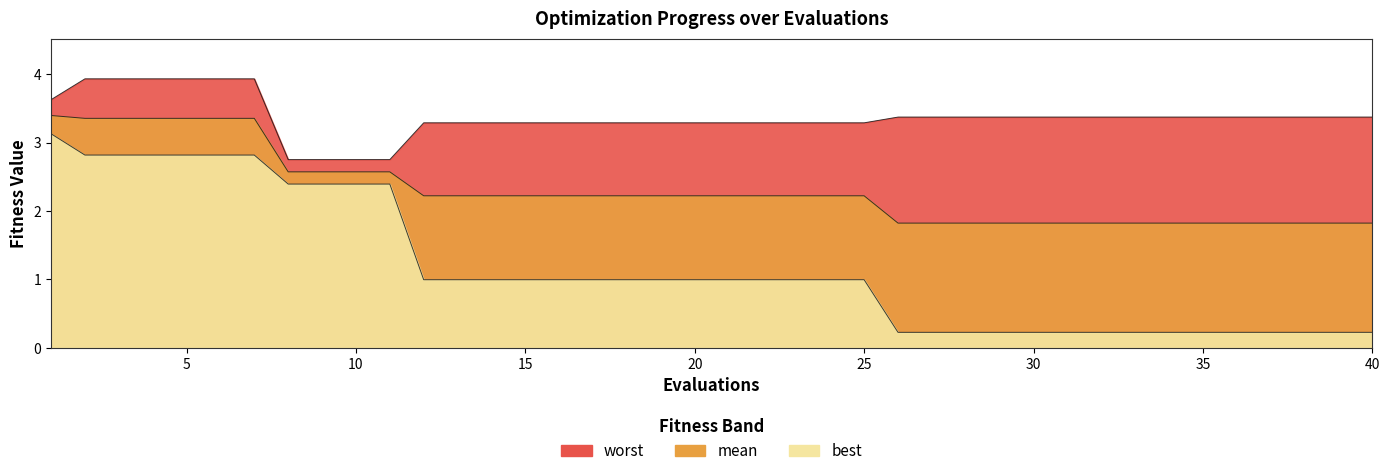

Rank the series by their maximum value, from highest to lowest.

worst, mean, best